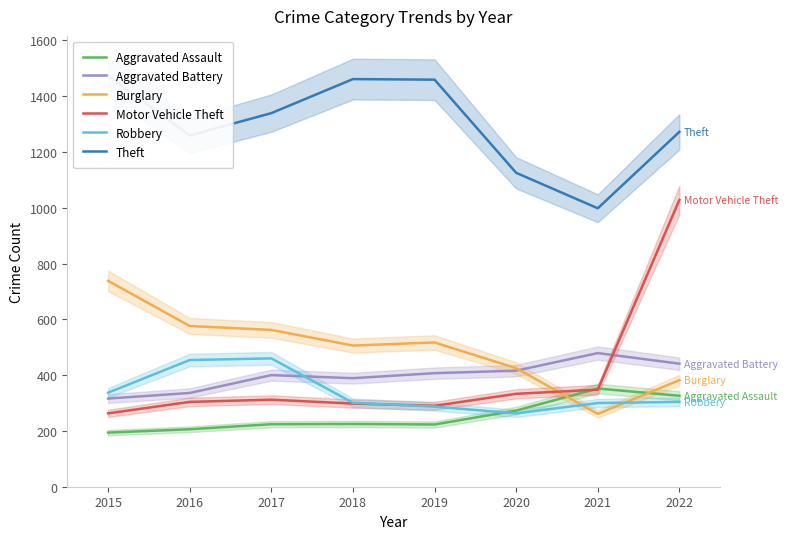

Reading right to left, extract all data points from this chart.

Aggravated Assault: 326	352	273	223	225	224	206	194
Aggravated Battery: 441	479	416	407	389	400	336	316
Burglary: 382	261	425	517	506	562	576	738
Motor Vehicle Theft: 1028	348	333	290	298	312	304	263
Robbery: 304	300	263	287	301	460	454	337
Theft: 1272	998	1125	1459	1461	1339	1259	1474